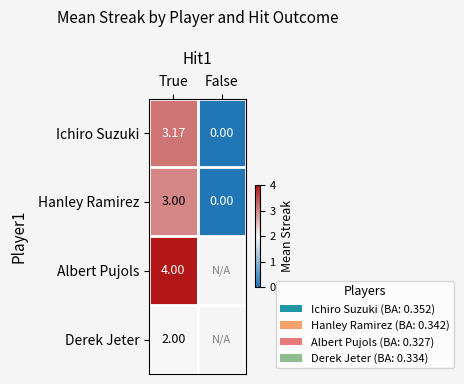

At which label is Ichiro Suzuki closest to 1?

False